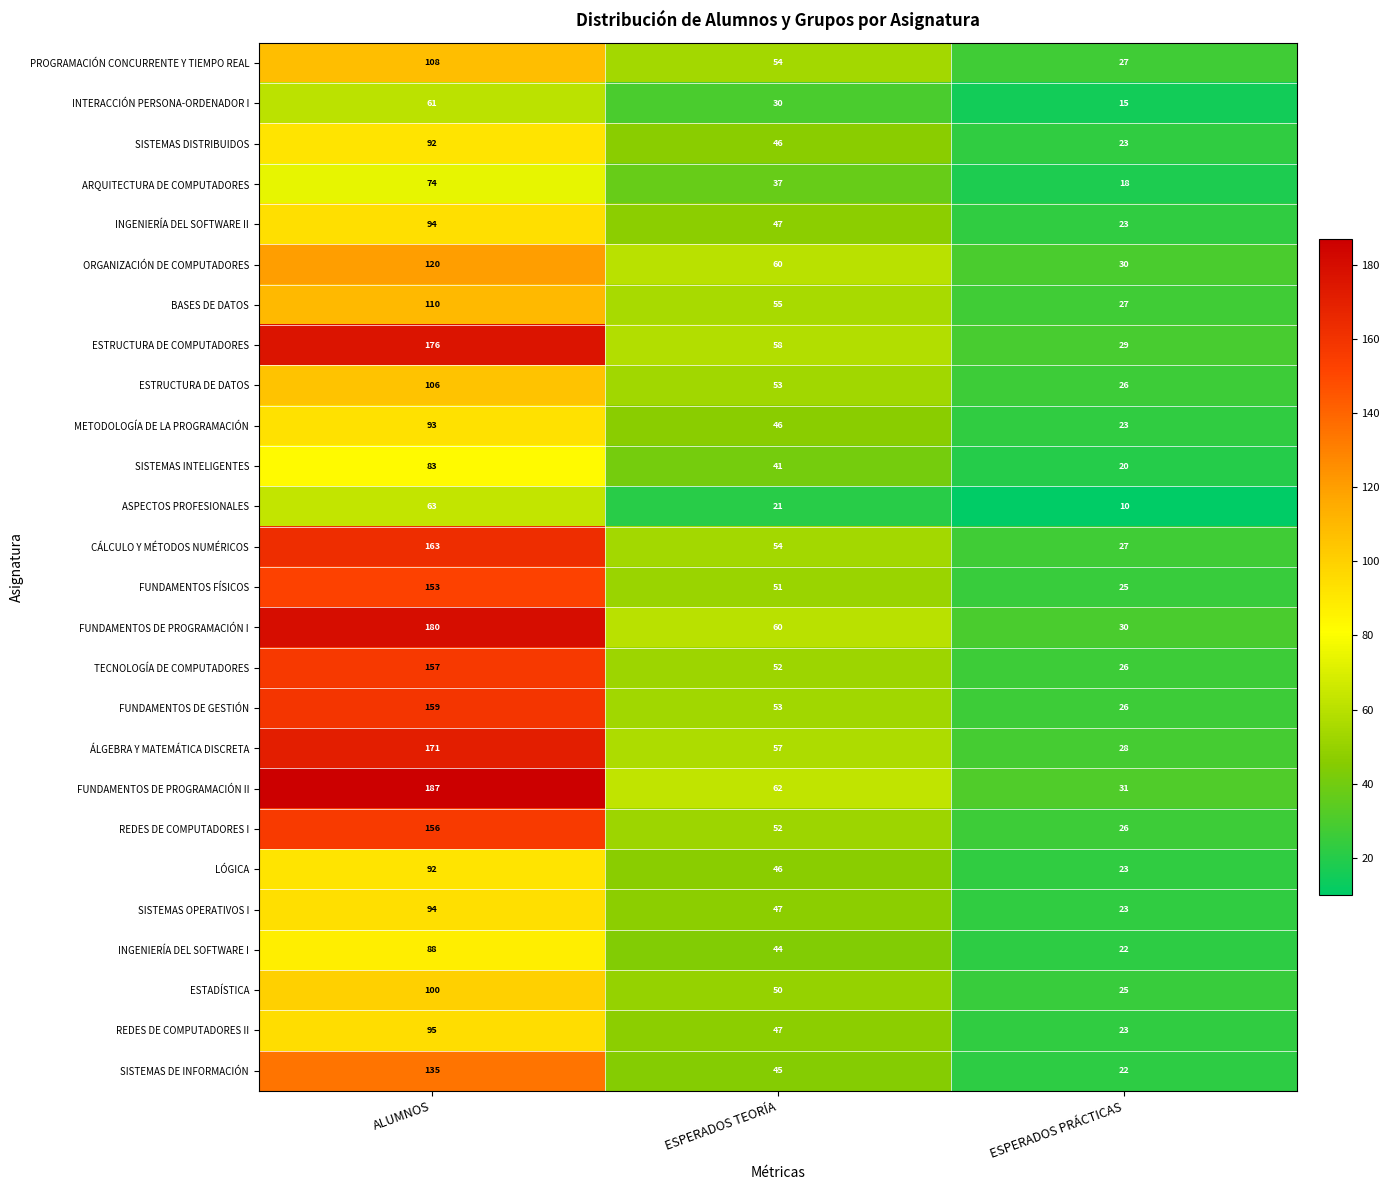

What is the smallest value displayed?

10